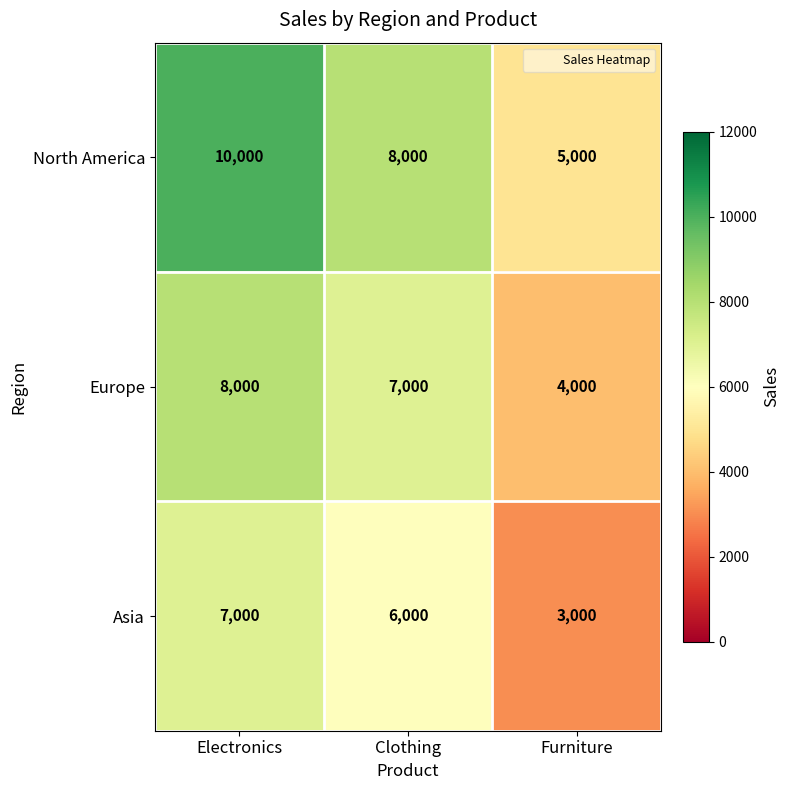

Reading right to left, what are all the values shown in this chart?

North America: 5000	8000	10000
Europe: 4000	7000	8000
Asia: 3000	6000	7000